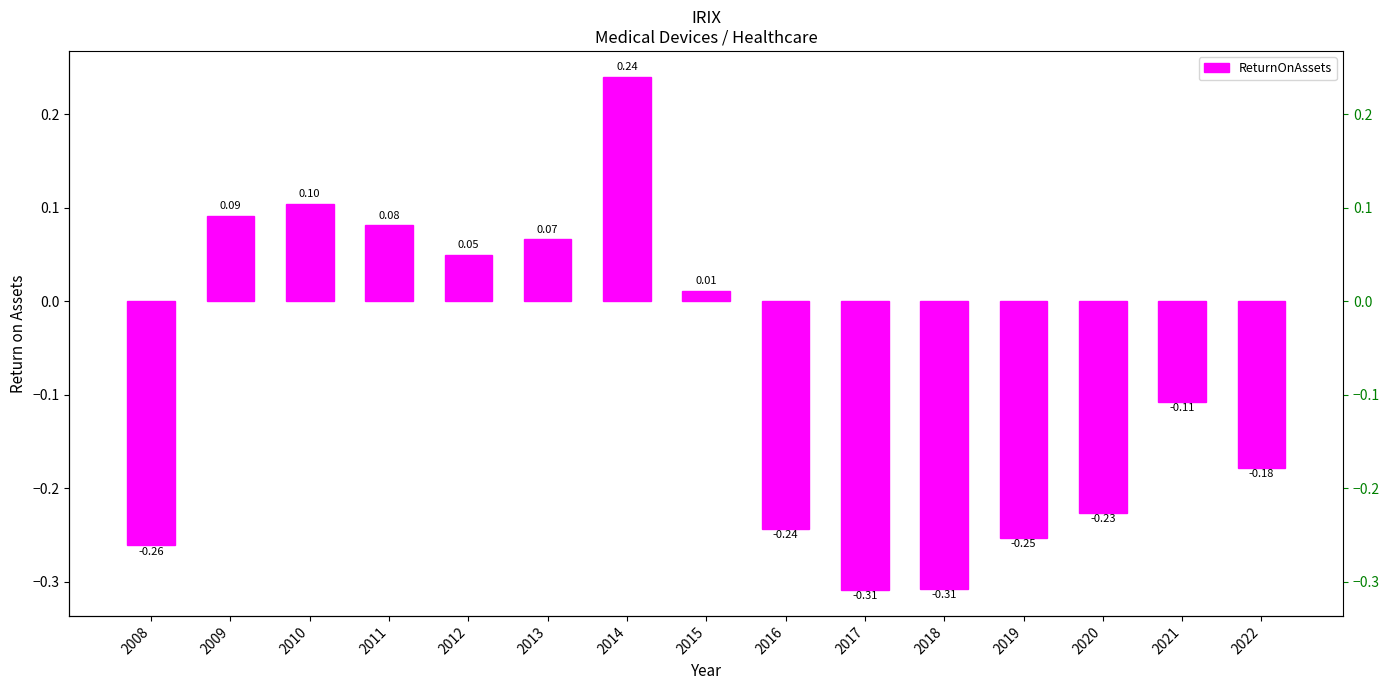

What is the difference between the maximum and minimum values?

0.5